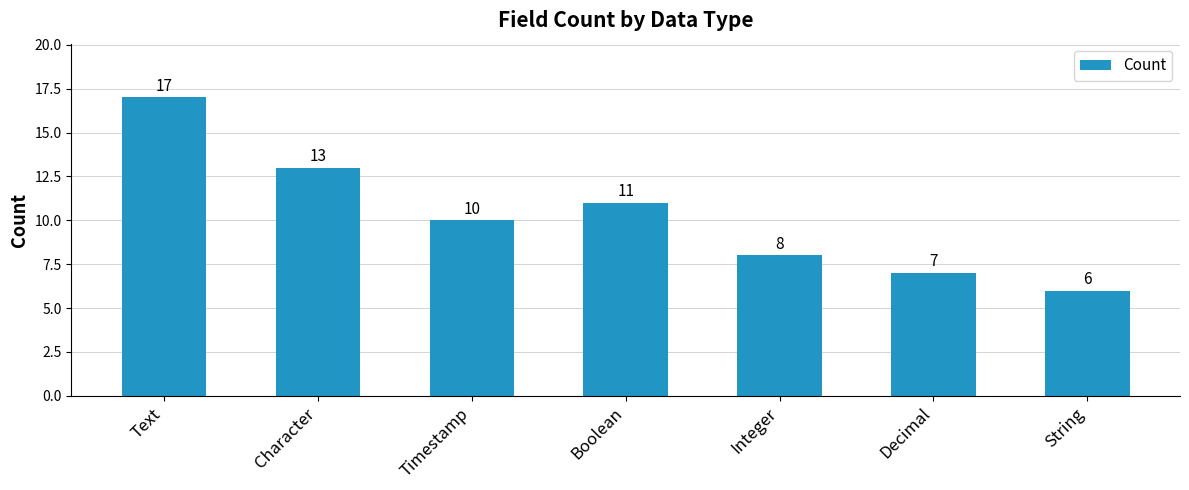

List the labels in order of value, smallest first.

String, Decimal, Integer, Timestamp, Boolean, Character, Text